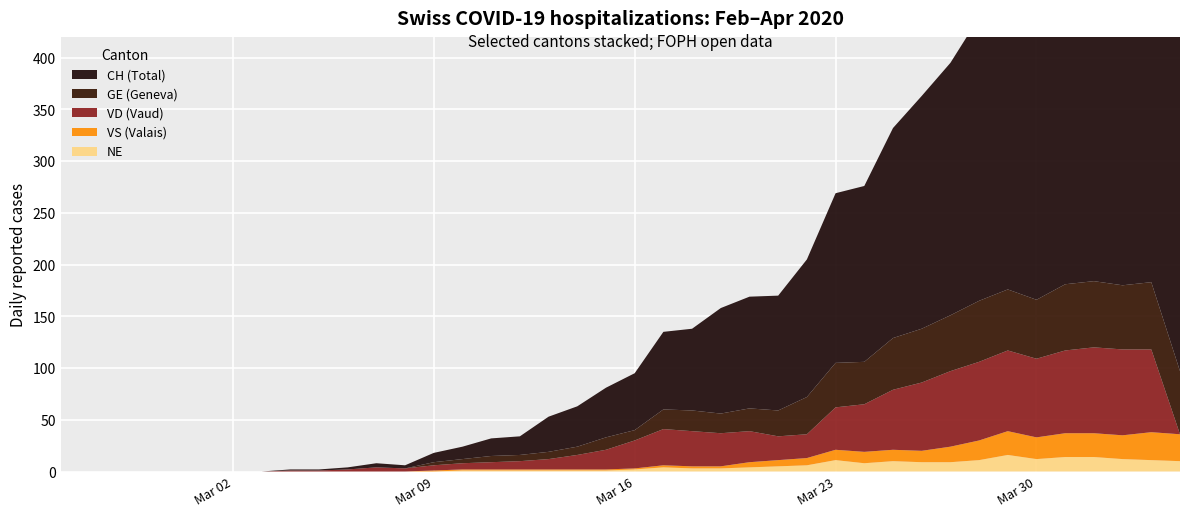

Reading left to right, transcribe all the data shown in this chart.

CH: 2020-02-25=0	2020-02-26=0	2020-02-27=0	2020-02-28=0	2020-02-29=0	2020-03-01=0	2020-03-02=0	2020-03-03=0	2020-03-04=1	2020-03-05=1	2020-03-06=2	2020-03-07=4	2020-03-08=3	2020-03-09=9	2020-03-10=12	2020-03-11=17	2020-03-12=18	2020-03-13=34	2020-03-14=39	2020-03-15=48	2020-03-16=55	2020-03-17=75	2020-03-18=79	2020-03-19=102	2020-03-20=108	2020-03-21=111	2020-03-22=133	2020-03-23=164	2020-03-24=170	2020-03-25=203	2020-03-26=225	2020-03-27=244	2020-03-28=274	2020-03-29=287	2020-03-30=320	2020-03-31=342	2020-04-01=369	2020-04-02=375	2020-04-03=383	2020-04-04=379
GE: 2020-02-25=0	2020-02-26=0	2020-02-27=0	2020-02-28=0	2020-02-29=0	2020-03-01=0	2020-03-02=0	2020-03-03=0	2020-03-04=0	2020-03-05=0	2020-03-06=0	2020-03-07=0	2020-03-08=0	2020-03-09=3	2020-03-10=4	2020-03-11=6	2020-03-12=6	2020-03-13=7	2020-03-14=8	2020-03-15=12	2020-03-16=10	2020-03-17=19	2020-03-18=20	2020-03-19=19	2020-03-20=22	2020-03-21=25	2020-03-22=36	2020-03-23=43	2020-03-24=41	2020-03-25=50	2020-03-26=52	2020-03-27=54	2020-03-28=59	2020-03-29=59	2020-03-30=57	2020-03-31=64	2020-04-01=64	2020-04-02=62	2020-04-03=65	2020-04-04=61
VD: 2020-02-25=0	2020-02-26=0	2020-02-27=0	2020-02-28=0	2020-02-29=0	2020-03-01=0	2020-03-02=0	2020-03-03=0	2020-03-04=1	2020-03-05=1	2020-03-06=2	2020-03-07=4	2020-03-08=3	2020-03-09=5	2020-03-10=6	2020-03-11=7	2020-03-12=8	2020-03-13=10	2020-03-14=14	2020-03-15=19	2020-03-16=27	2020-03-17=35	2020-03-18=34	2020-03-19=32	2020-03-20=30	2020-03-21=23	2020-03-22=23	2020-03-23=41	2020-03-24=46	2020-03-25=58	2020-03-26=66	2020-03-27=73	2020-03-28=76	2020-03-29=78	2020-03-30=76	2020-03-31=80	2020-04-01=83	2020-04-02=83	2020-04-03=80	2020-04-04=0
VS: 2020-02-25=0	2020-02-26=0	2020-02-27=0	2020-02-28=0	2020-02-29=0	2020-03-01=0	2020-03-02=0	2020-03-03=0	2020-03-04=0	2020-03-05=0	2020-03-06=0	2020-03-07=0	2020-03-08=0	2020-03-09=1	2020-03-10=1	2020-03-11=1	2020-03-12=1	2020-03-13=1	2020-03-14=1	2020-03-15=1	2020-03-16=1	2020-03-17=2	2020-03-18=2	2020-03-19=2	2020-03-20=5	2020-03-21=6	2020-03-22=7	2020-03-23=10	2020-03-24=11	2020-03-25=11	2020-03-26=11	2020-03-27=15	2020-03-28=19	2020-03-29=23	2020-03-30=21	2020-03-31=23	2020-04-01=23	2020-04-02=23	2020-04-03=27	2020-04-04=26
NE: 2020-02-25=0	2020-02-26=0	2020-02-27=0	2020-02-28=0	2020-02-29=0	2020-03-01=0	2020-03-02=0	2020-03-03=0	2020-03-04=0	2020-03-05=0	2020-03-06=0	2020-03-07=0	2020-03-08=0	2020-03-09=0	2020-03-10=1	2020-03-11=1	2020-03-12=1	2020-03-13=1	2020-03-14=1	2020-03-15=1	2020-03-16=2	2020-03-17=4	2020-03-18=3	2020-03-19=3	2020-03-20=4	2020-03-21=5	2020-03-22=6	2020-03-23=11	2020-03-24=8	2020-03-25=10	2020-03-26=9	2020-03-27=9	2020-03-28=11	2020-03-29=16	2020-03-30=12	2020-03-31=14	2020-04-01=14	2020-04-02=12	2020-04-03=11	2020-04-04=10